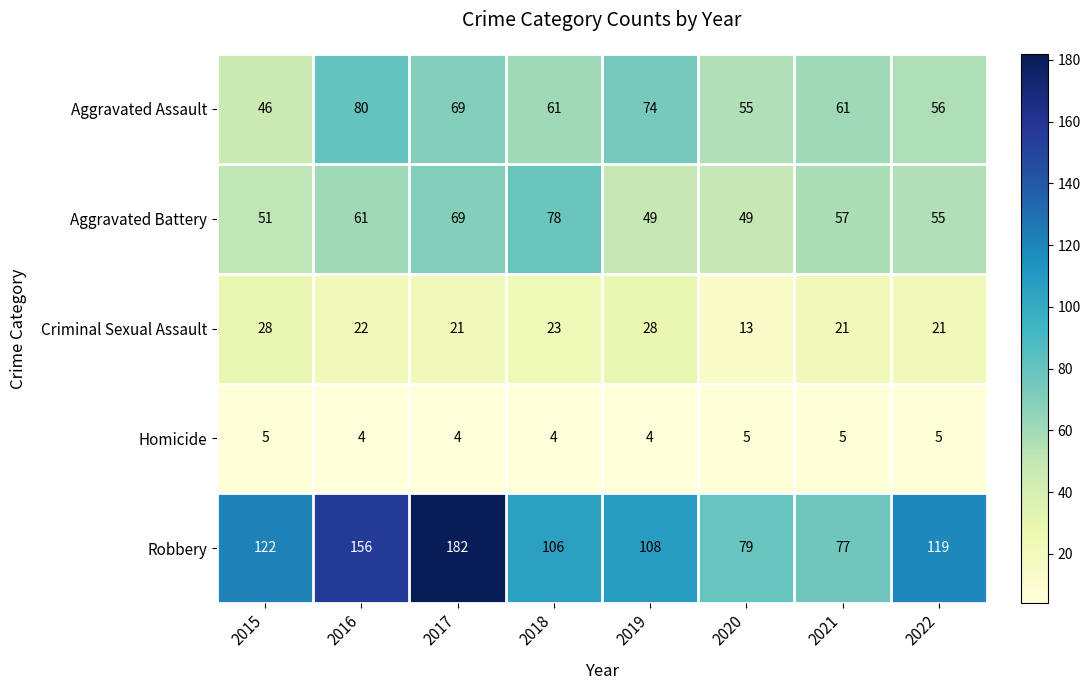

What is the maximum value shown in the chart?

182